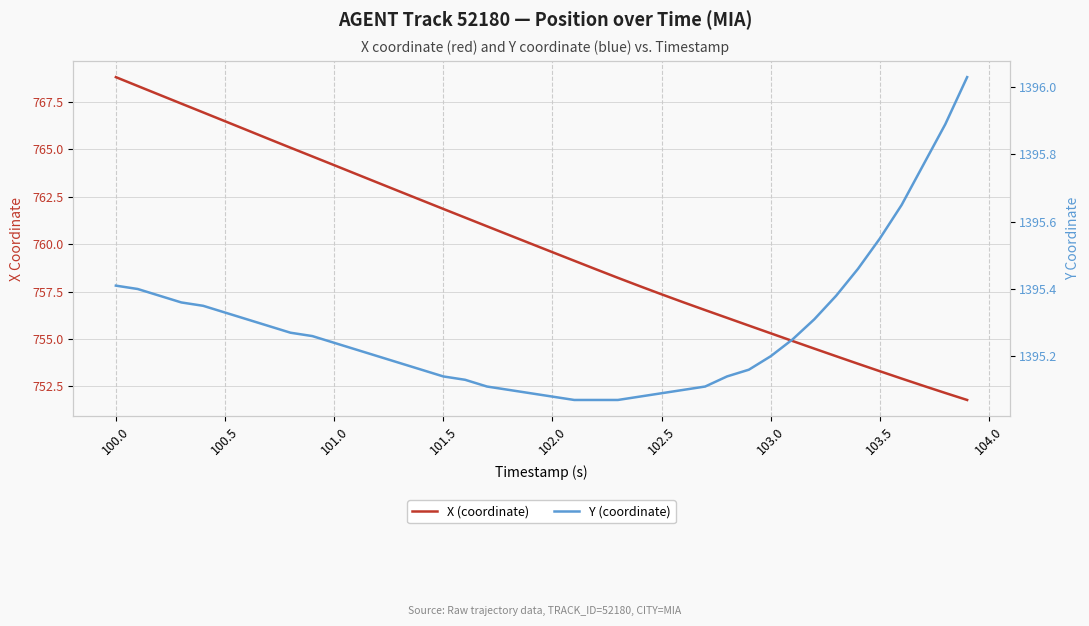

How many lines are shown in the chart?

2